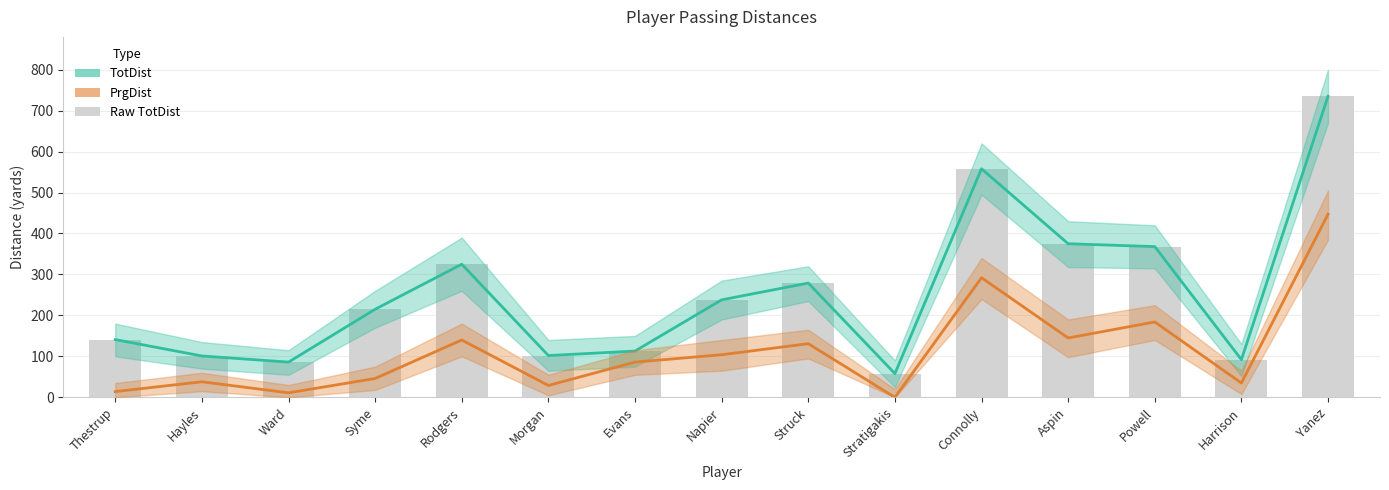

What is the sum of all TotDist values?

3786